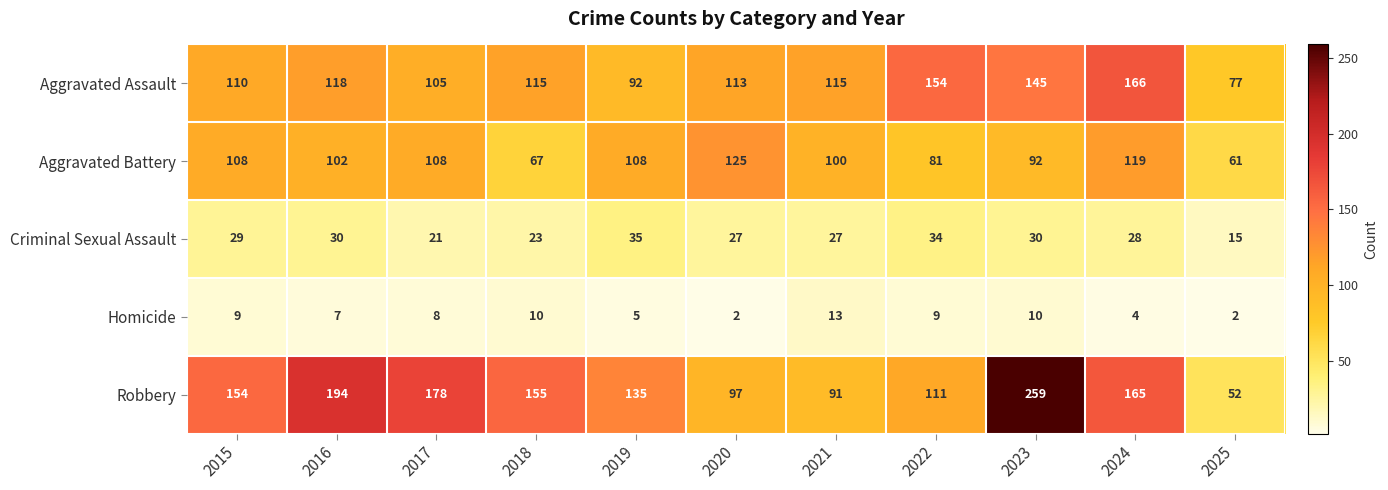

Count the number of data series in this chart.

5